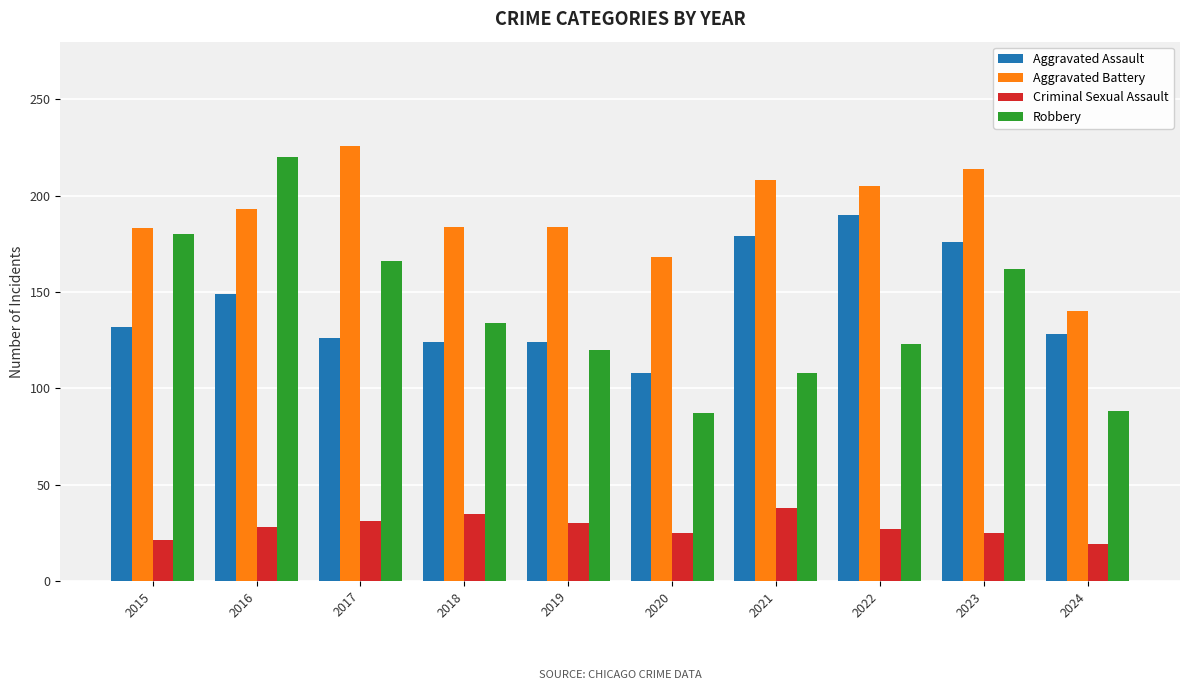

Where does the Robbery series first go above 134?

2015